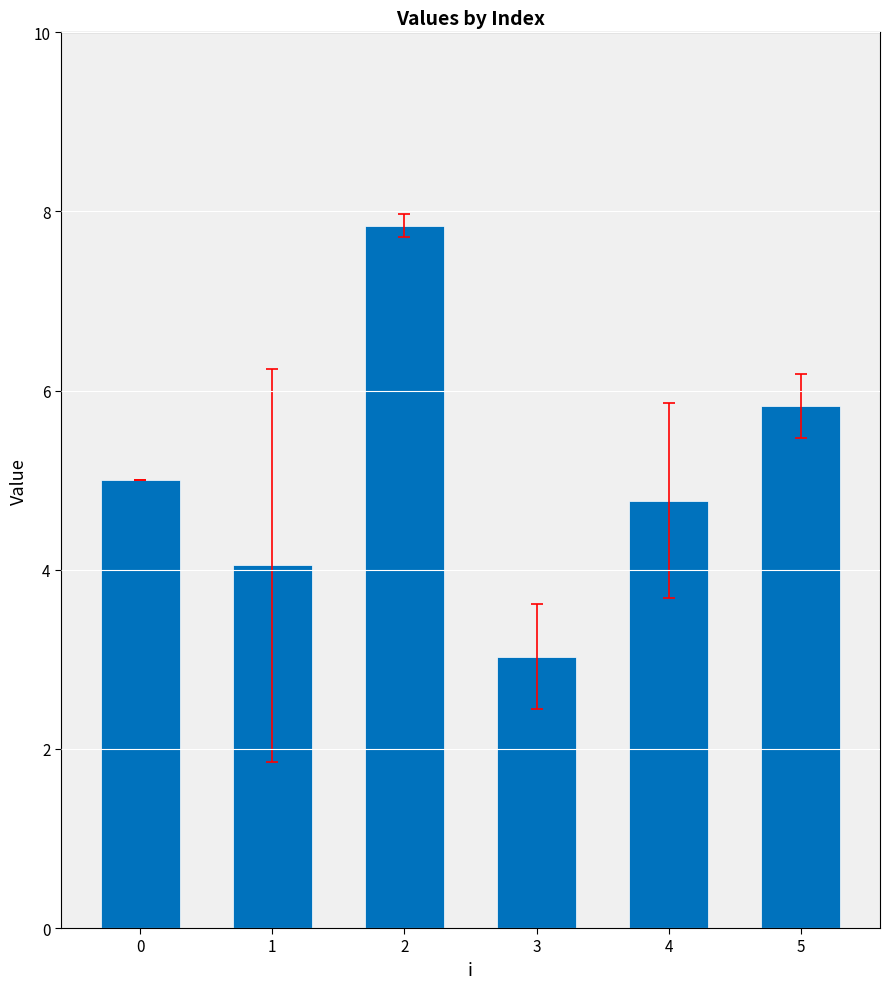

Count the number of data series in this chart.

1